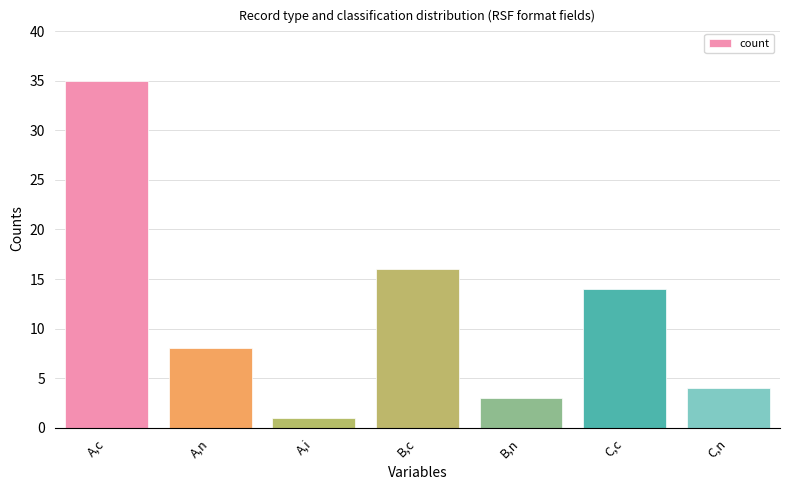

Which category has the highest value across all series?

A,c